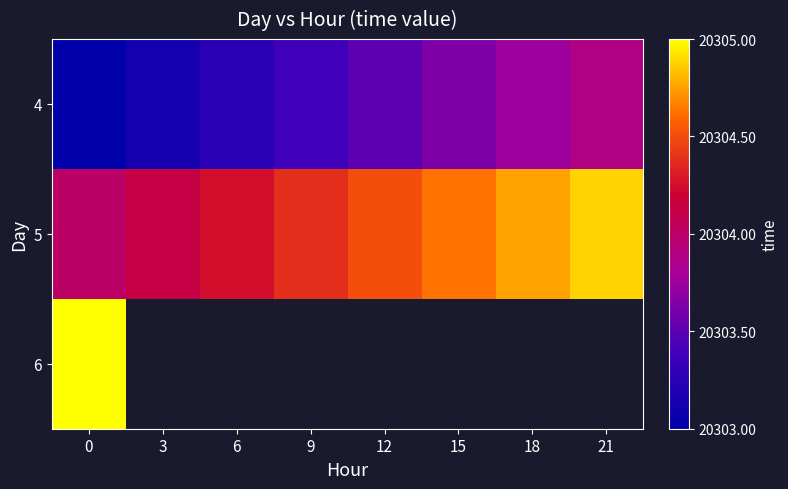

The 4 series shows 27503.1 at 12. True or false?

False